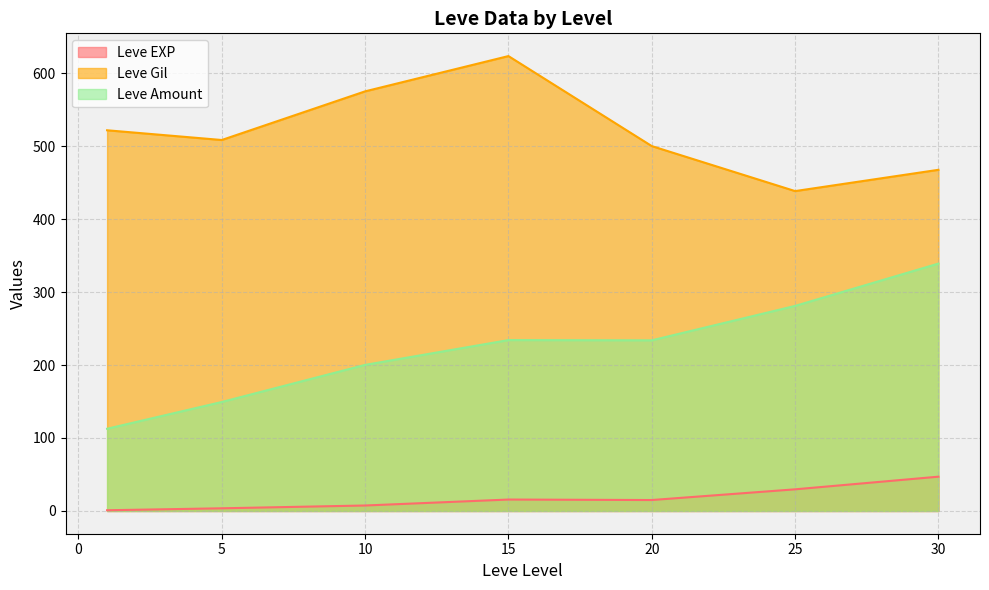

Is the value of Leve Gil at 15 greater than the value of Leve Amount at 15?

Yes